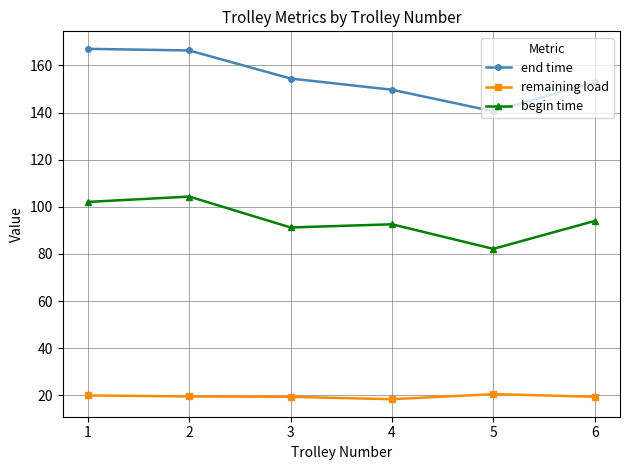

What is the value of the begin time point at the 5th from the left?

82.2